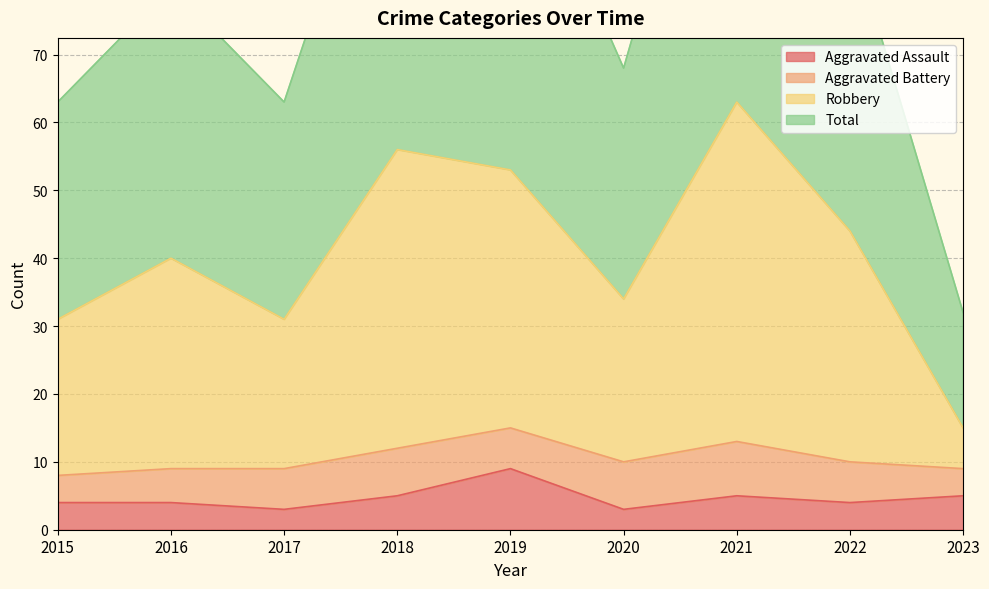

At which label does Aggravated Assault reach its peak?

2019